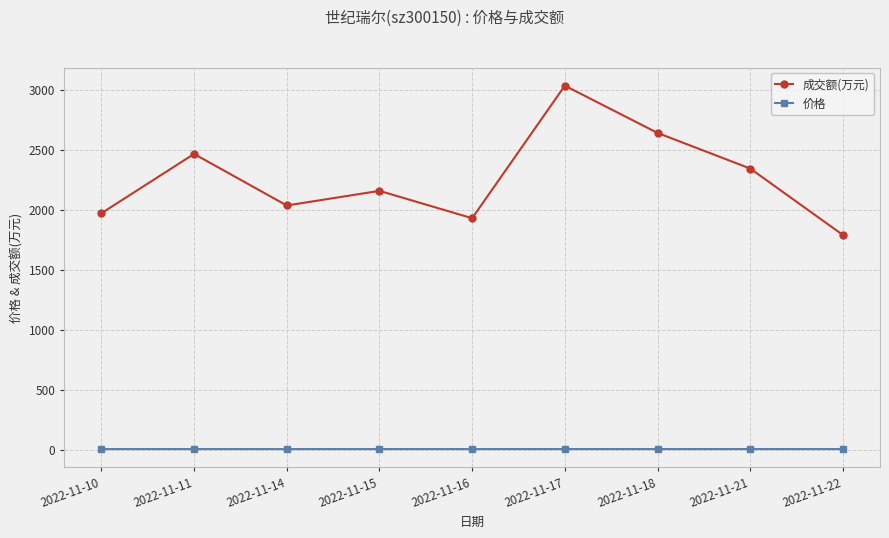

Which series has the largest range (max minus min)?

成交额(万元)